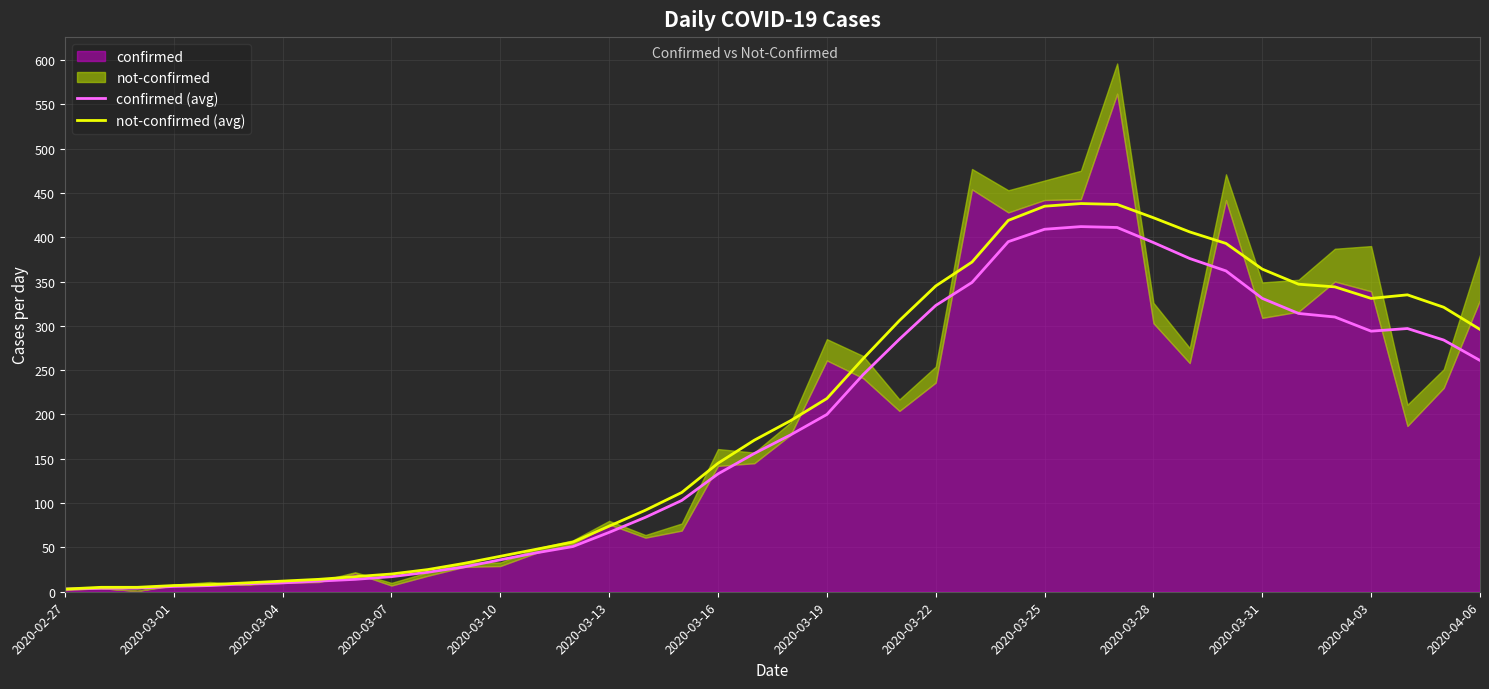

What is the minimum value for confirmed (avg)?

3